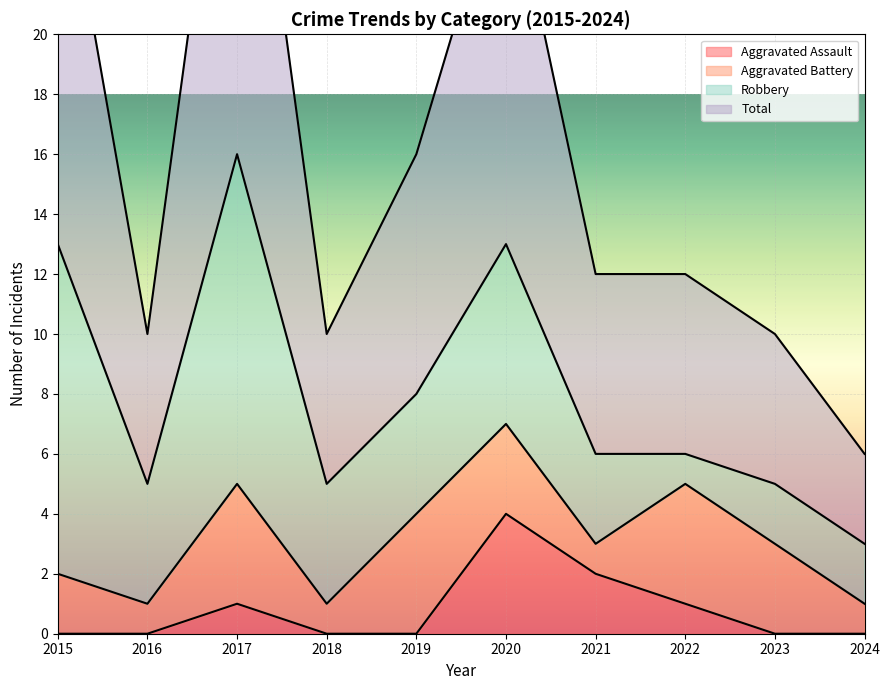

True or false: Aggravated Assault has a value of 2 at 2021.

True